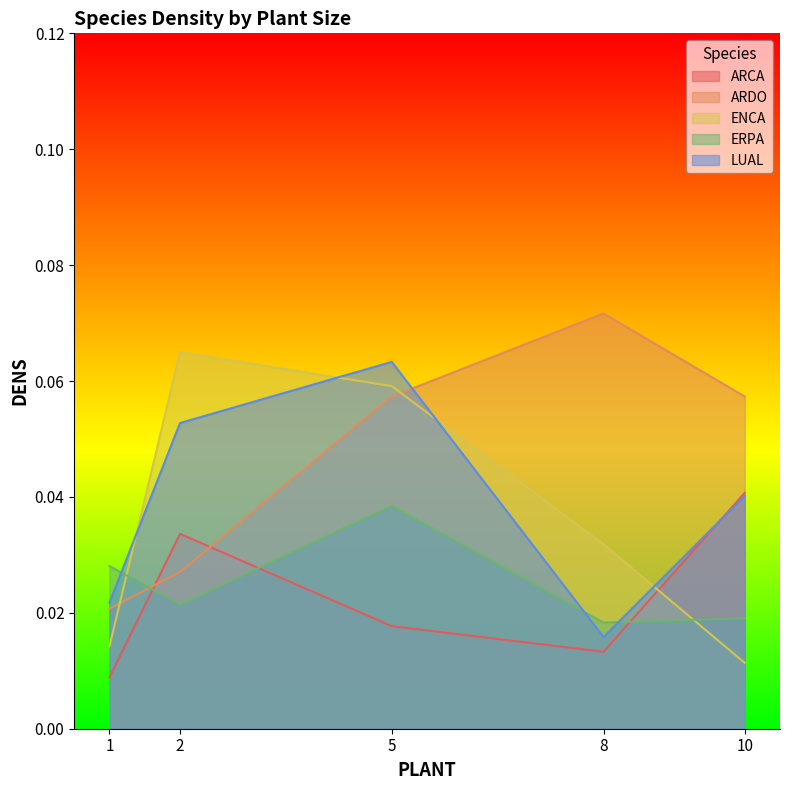

True or false: LUAL and ERPA intersect in this chart.

True